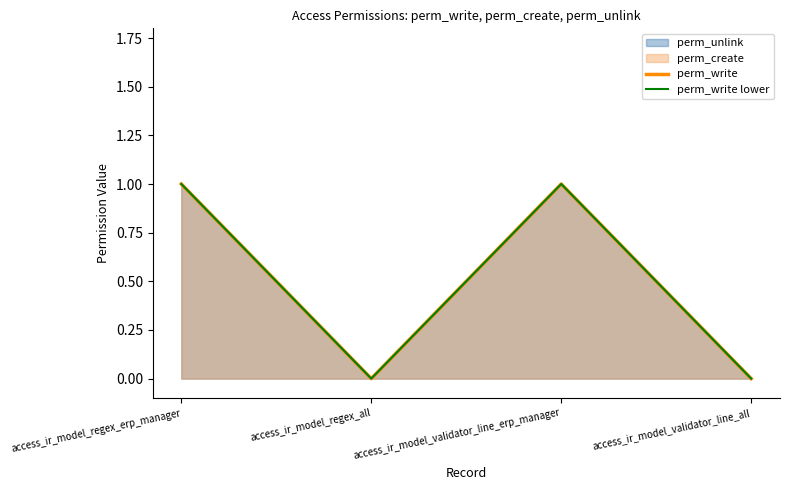

At which category does perm_write reach its first local valley?

access_ir_model_regex_all